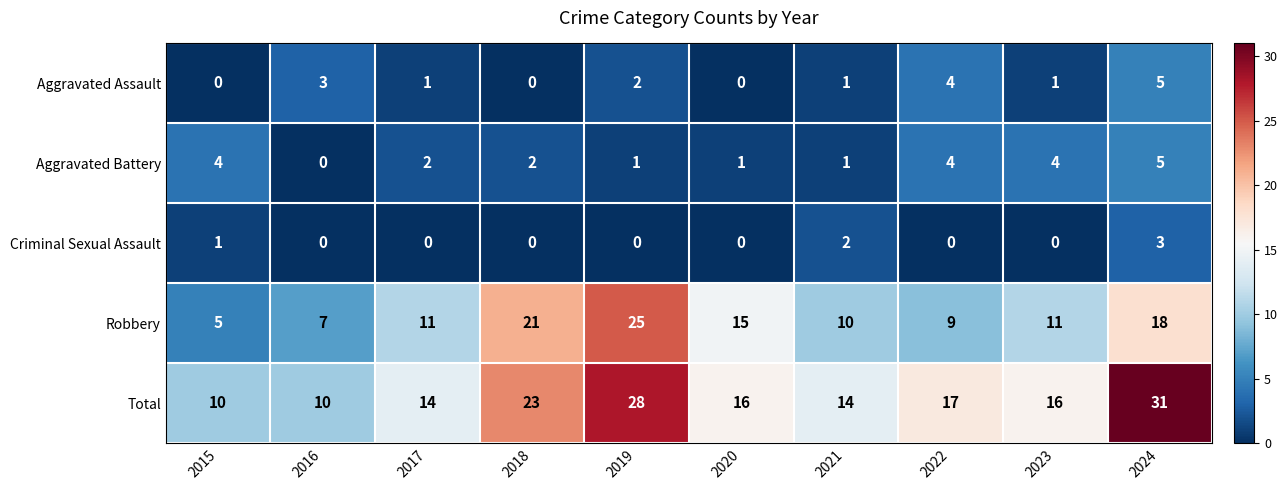

At how many categories does at least one series exceed 5?

10